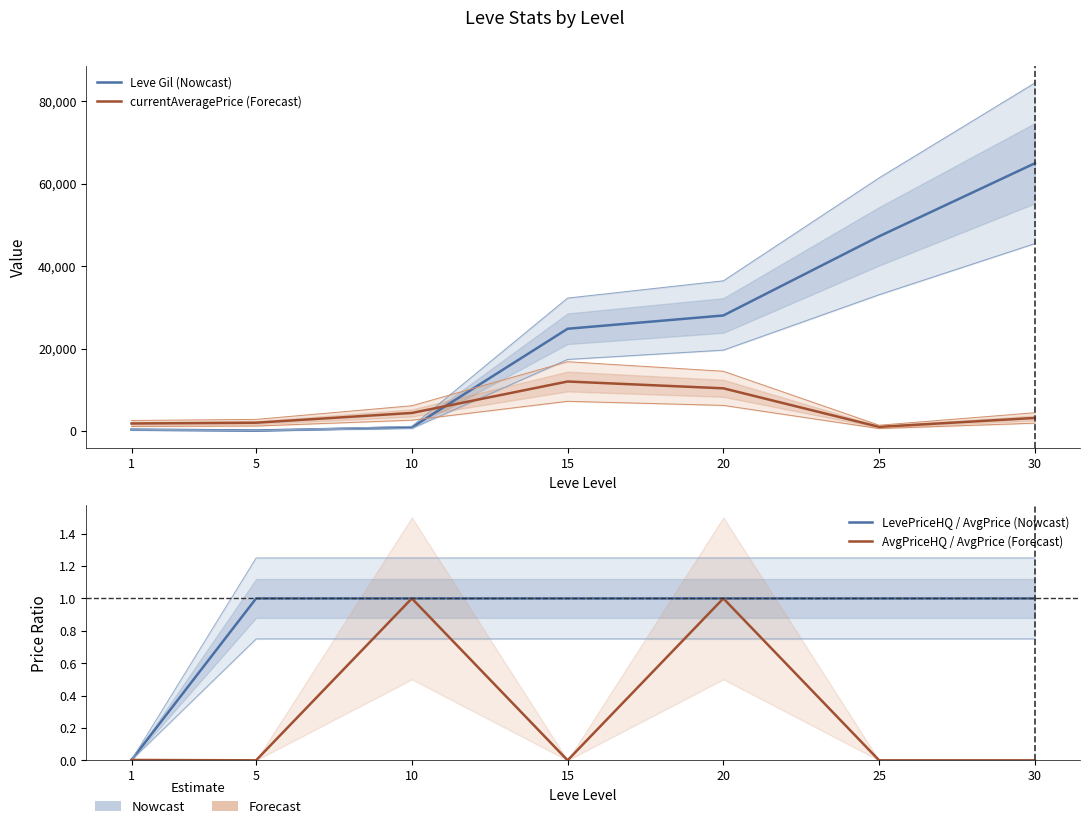

True or false: Leve Gil (Nowcast) and LevePriceHQ / AvgPrice (Nowcast) intersect in this chart.

False